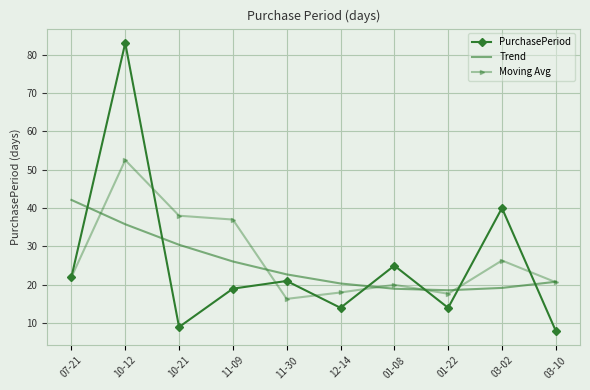

At which category does the chart reach its peak across all series?

10-12